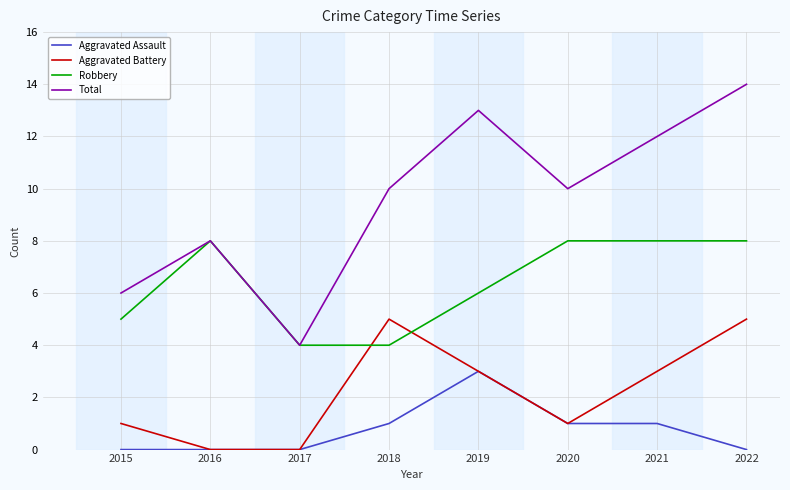

The value of Aggravated Battery at 2018 is 3. True or false?

False